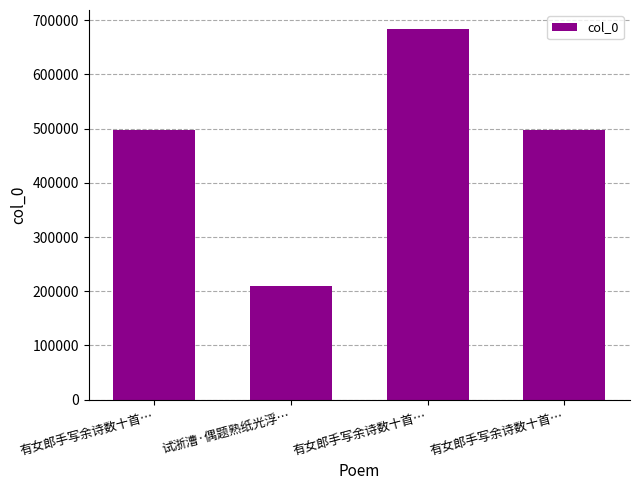

What is the sum of all values?

1890834